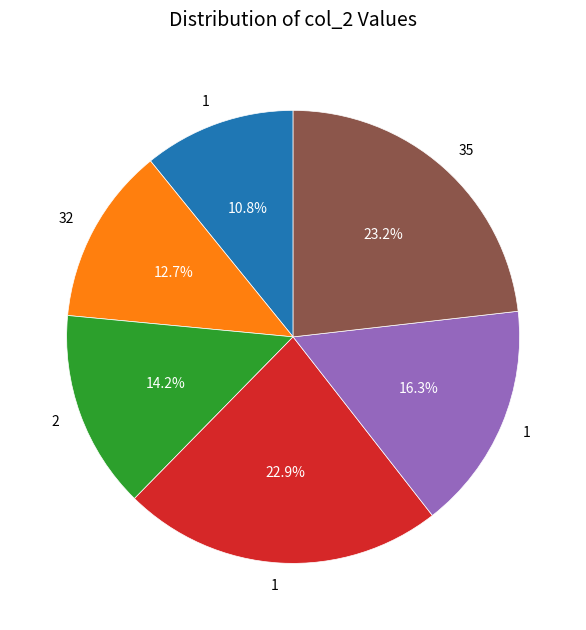

How many slices are in this pie chart?

6